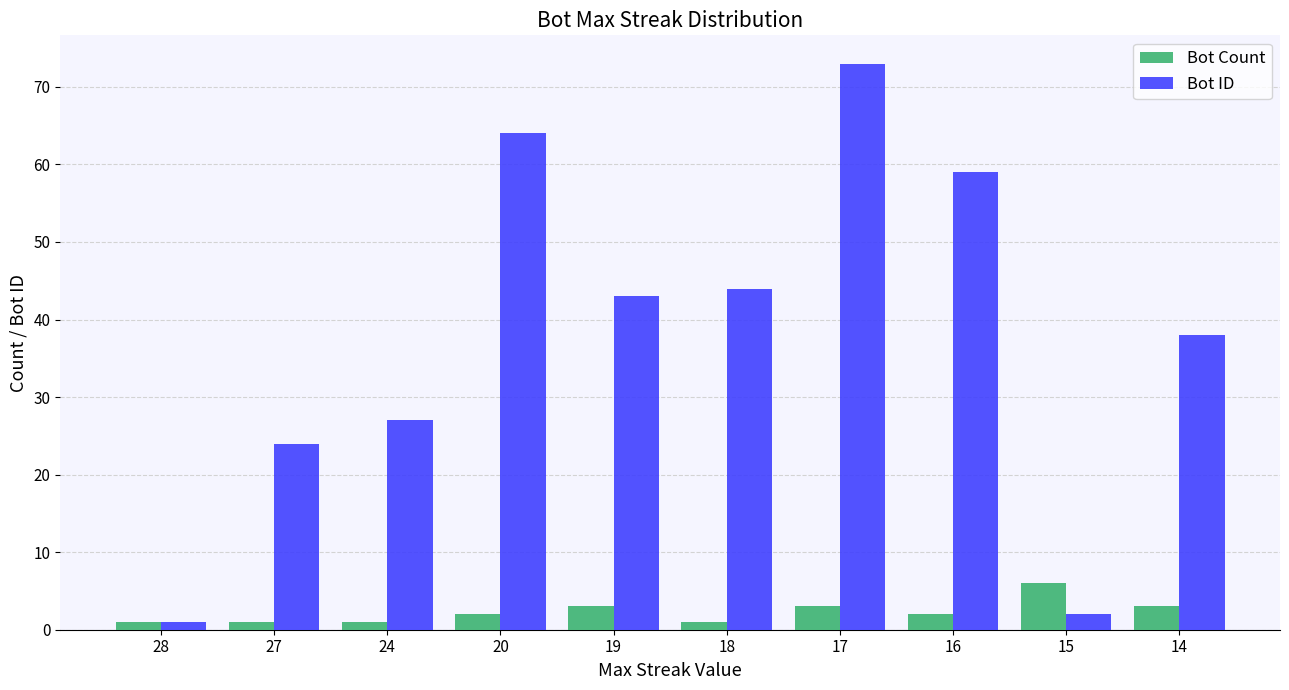

At which label is Bot ID closest to 37?

14